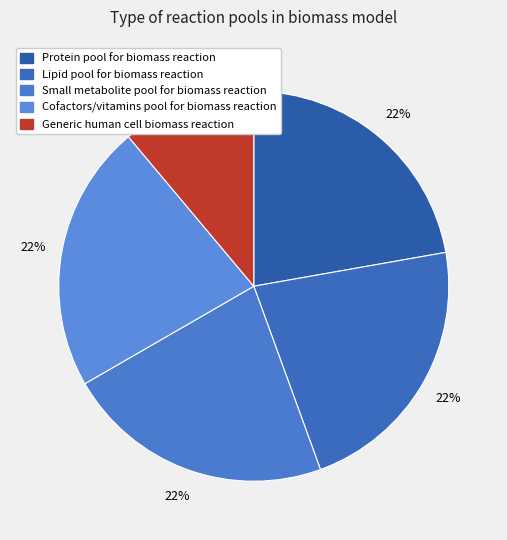

Does Lipid pool for biomass reaction represent more than half of the total?

No